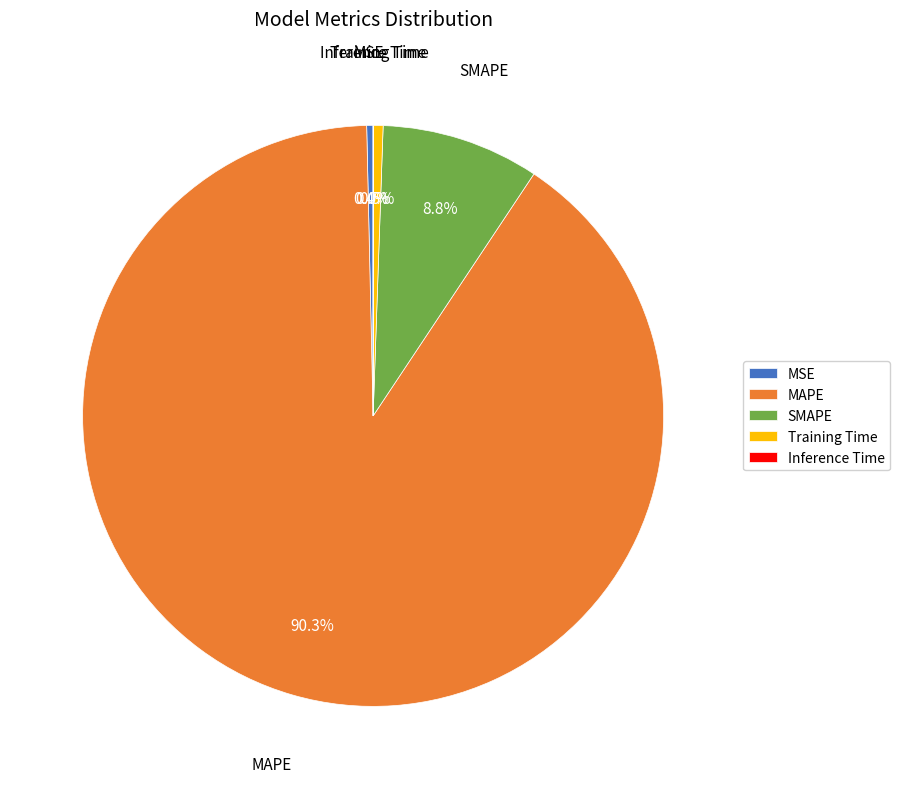

Which category accounts for the majority?

MAPE